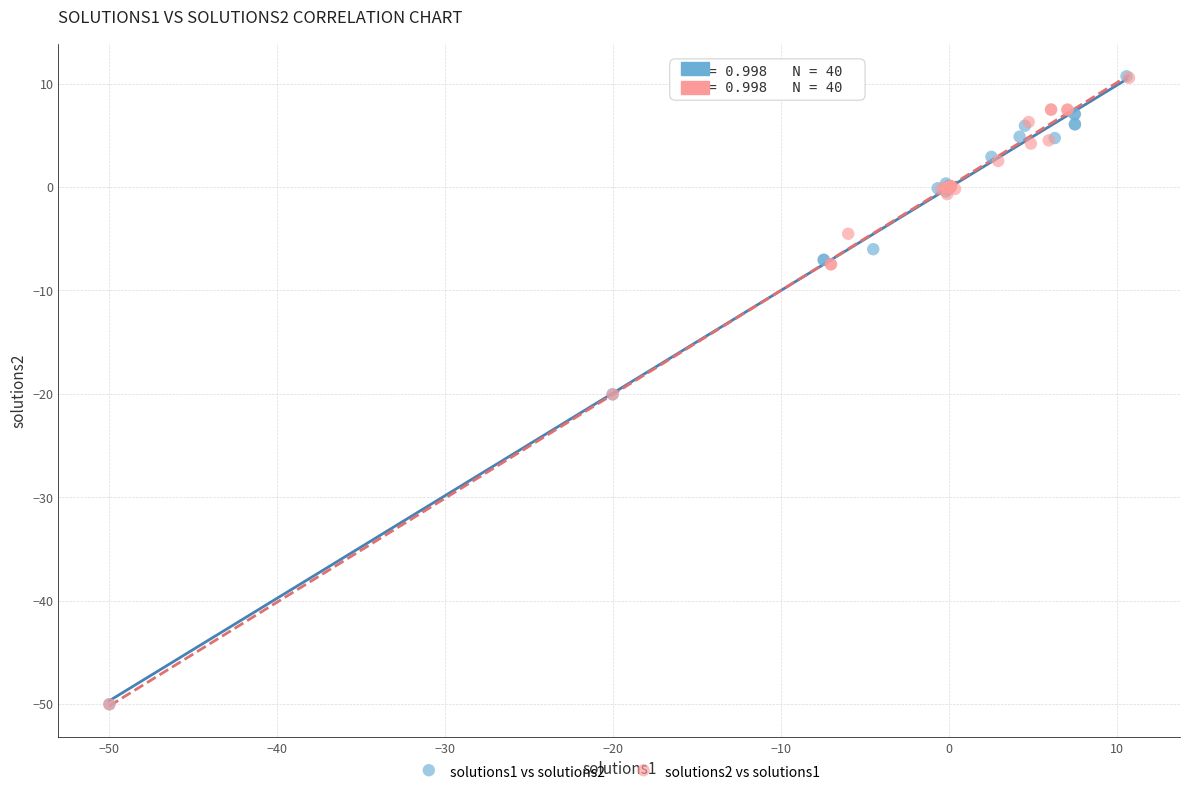

Which series has the widest spread of Y values?

solutions1 vs solutions2